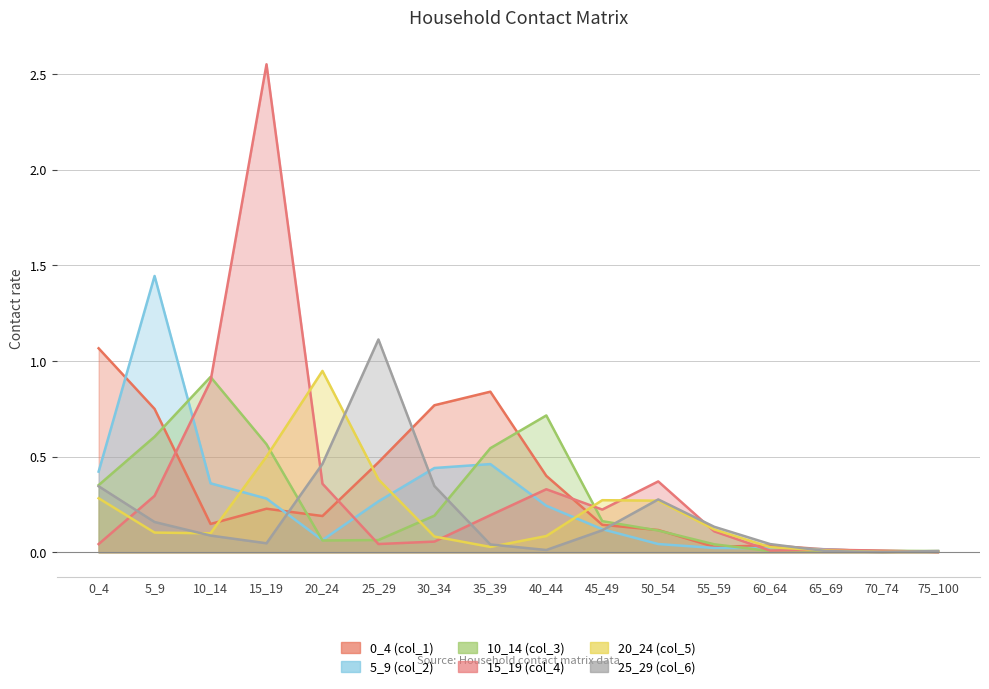

What are all the series names shown in the legend?

0_4 (col_1), 5_9 (col_2), 10_14 (col_3), 15_19 (col_4), 20_24 (col_5), 25_29 (col_6)